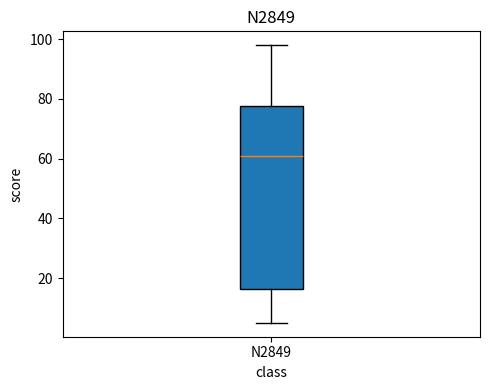

Where does the lower whisker of the box for N2849 end on the y-axis? The values are not printed on the chart, so give them approximately, as read against the axis.

6